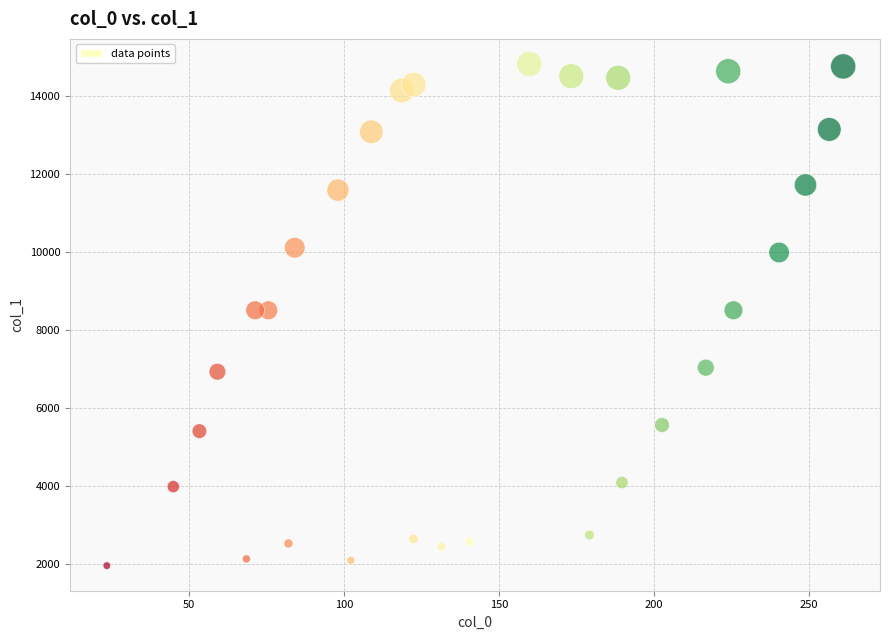

What is the range of X values (max minus min)?

237.5